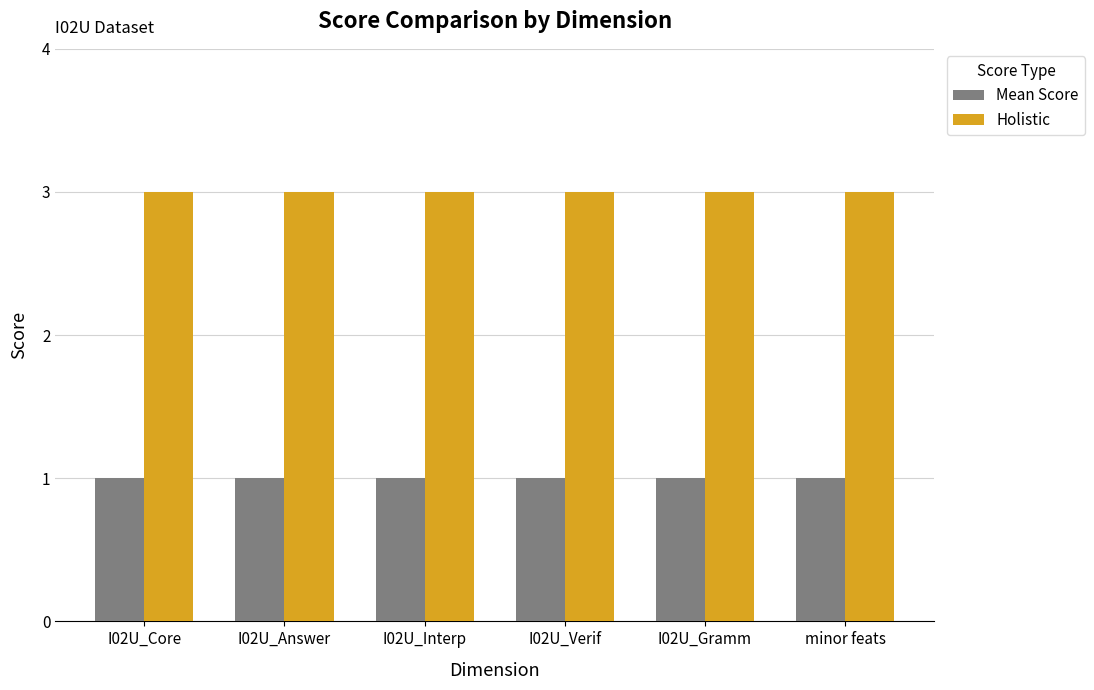

Is the value of Holistic at I02U_Interp greater than the value of Mean Score at I02U_Interp?

Yes